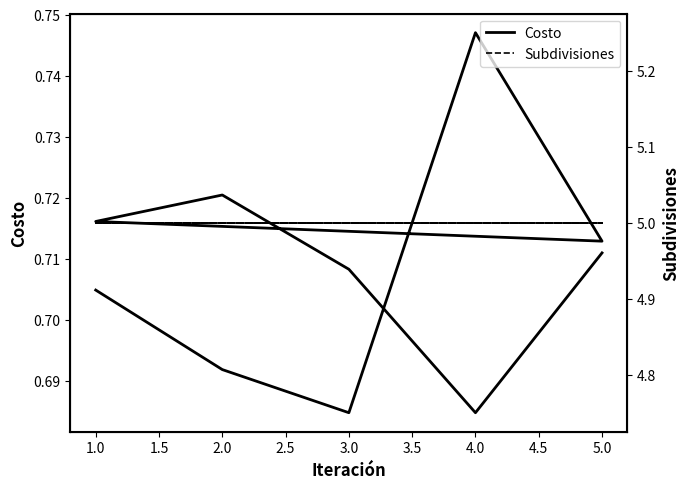

What is the difference between the highest and lowest values at 5.0?

4.3